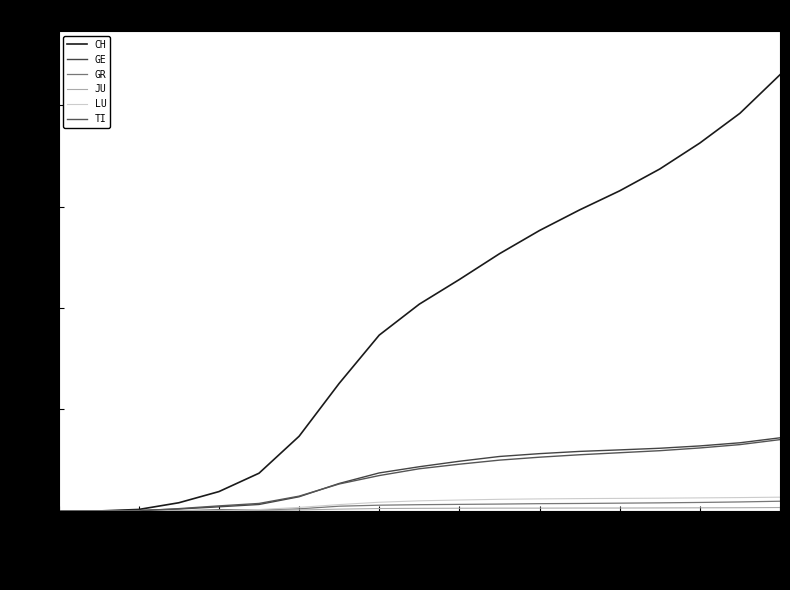

Does the chart have visible grid lines?

No